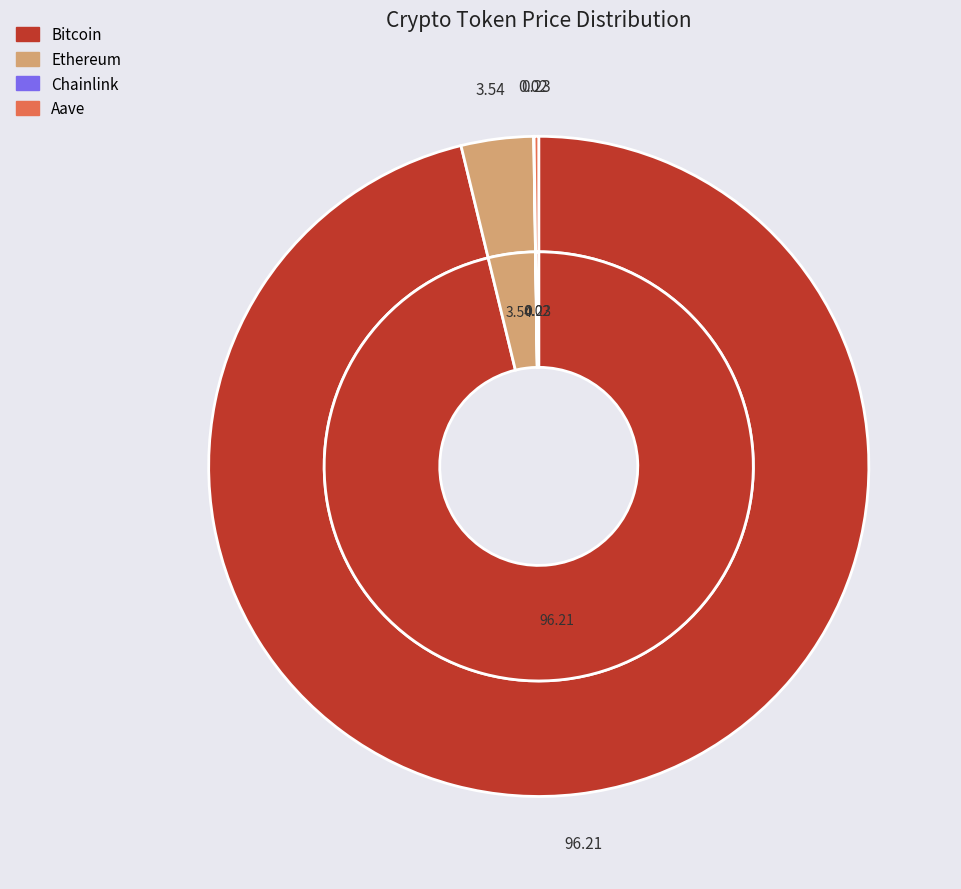

What percentage is NOT represented by Ethereum?

96.5%